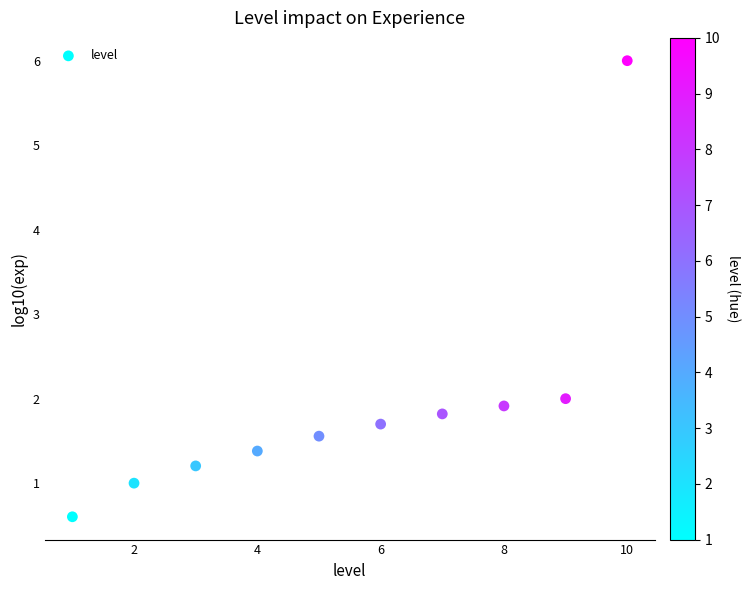

What Y value in the scatter plot is closest to 3?

2.0